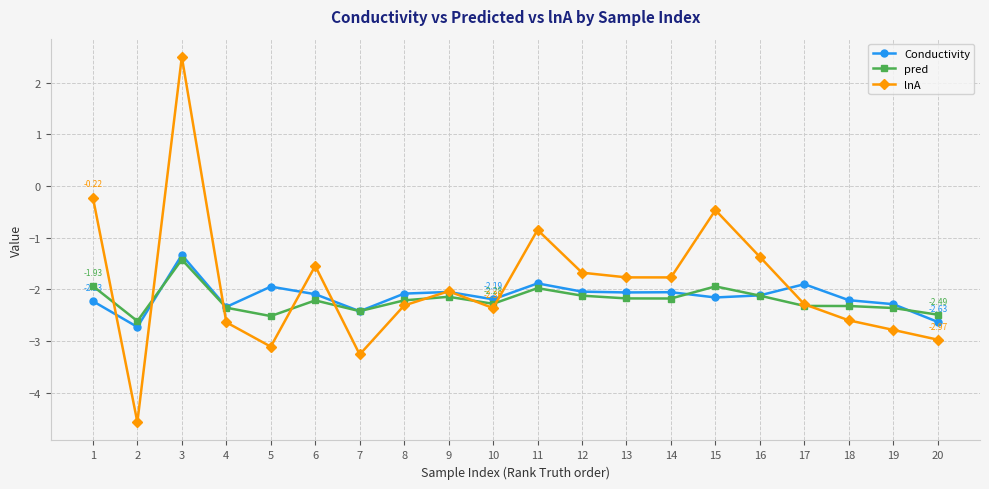

What is the difference between the lnA values at 14 and 17?

0.5